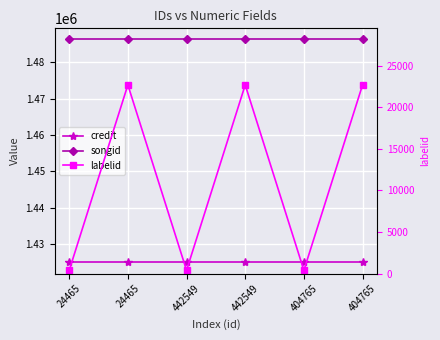

What are all the series names shown in the legend?

credit, songid, labelid